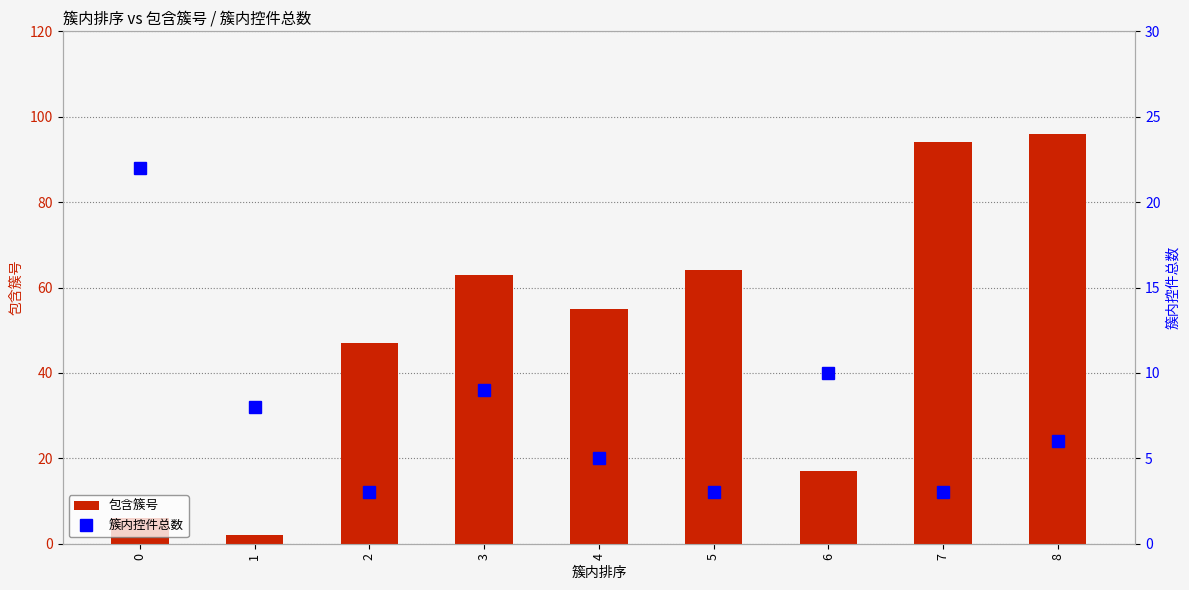

Which series has the largest range (max minus min)?

包含簇号